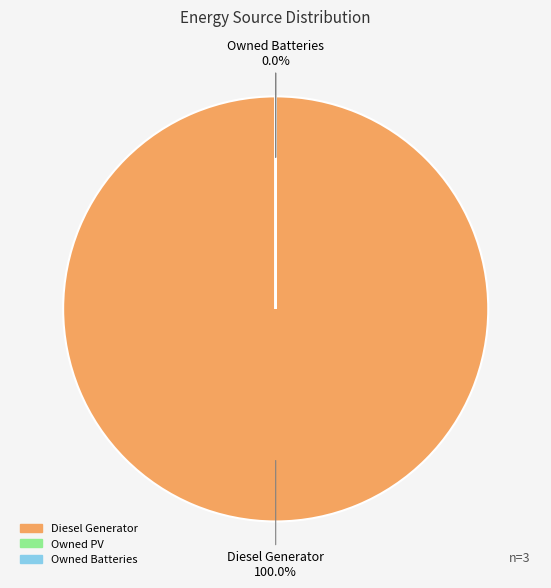

Between Owned PV and Owned Batteries, which is larger?

Owned PV